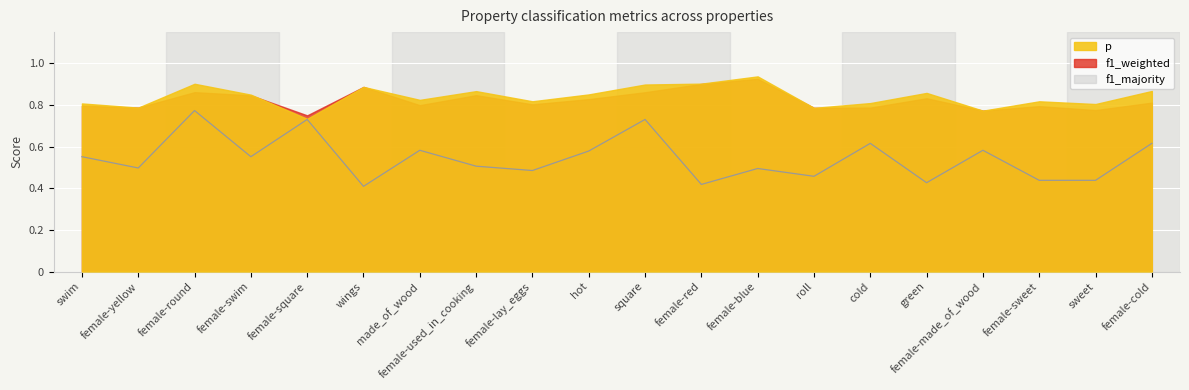

What is the highest value of the f1_weighted series?

0.9